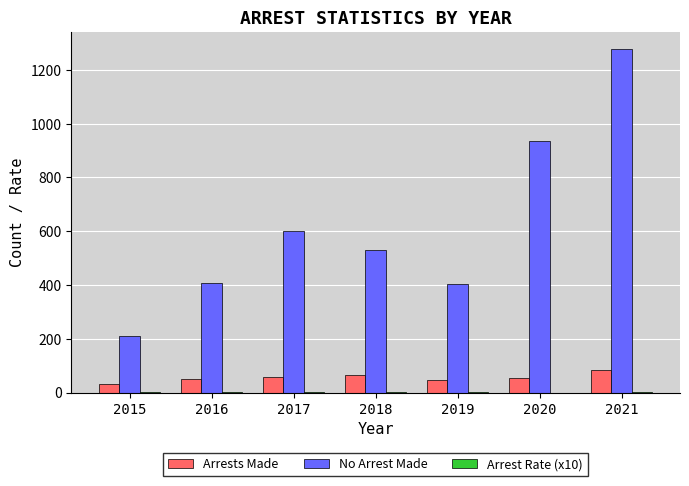

How many distinct data groups are displayed?

3